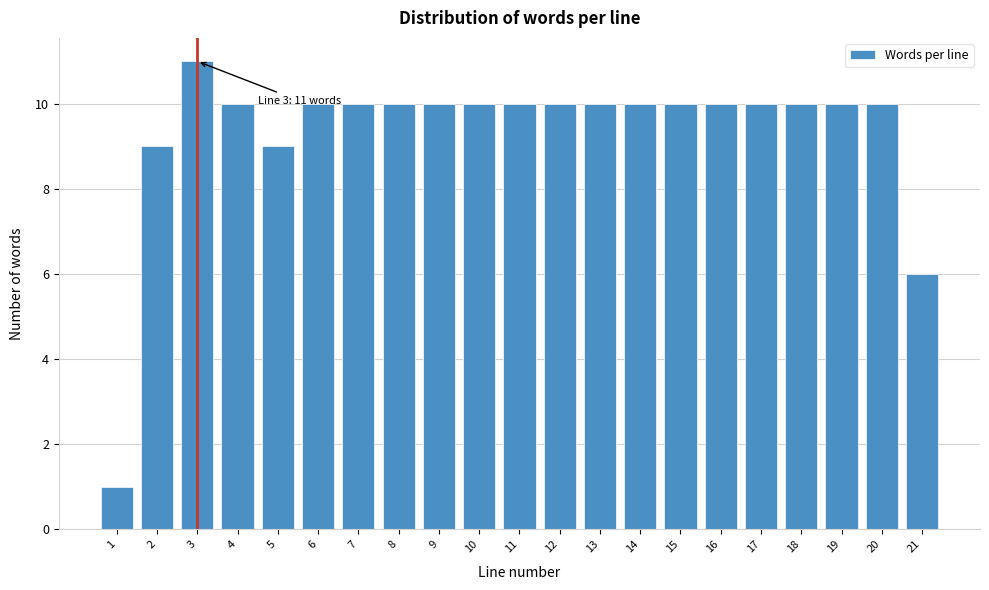

Reading right to left, extract all data points from this chart.

6	10	10	10	10	10	10	10	10	10	10	10	10	10	10	10	9	10	11	9	1